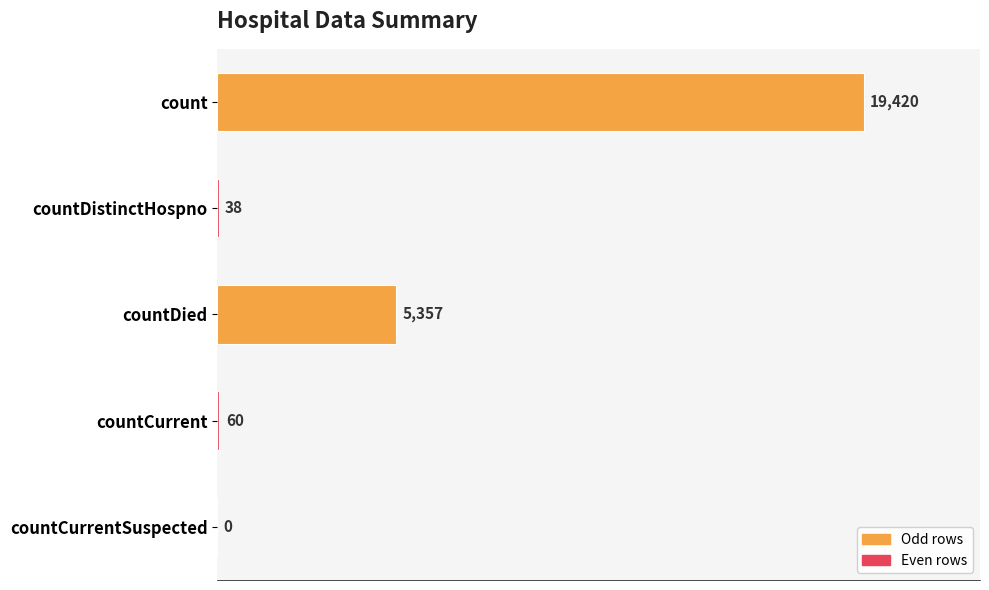

The value at countDied is 8905. True or false?

False